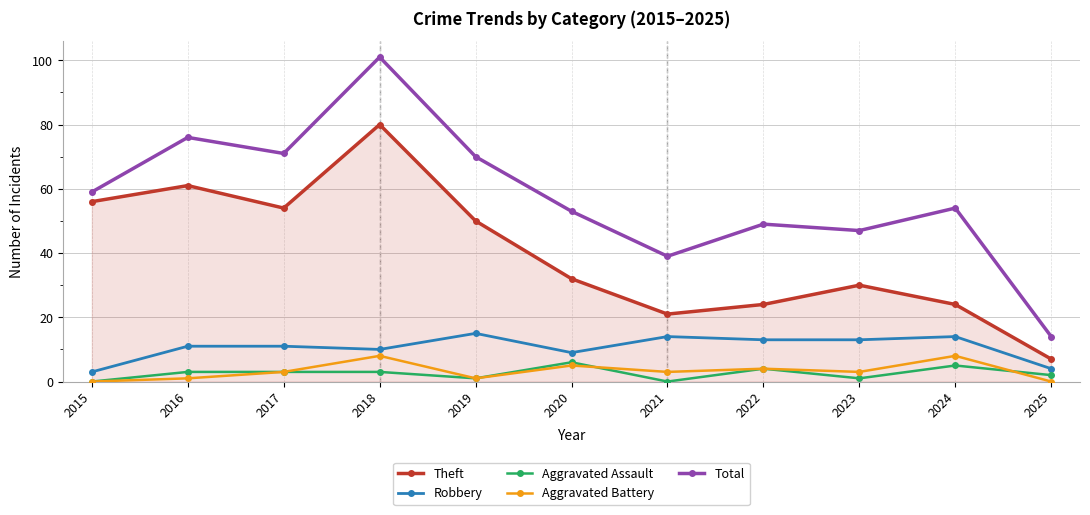

True or false: Theft and Total cross at least once.

False